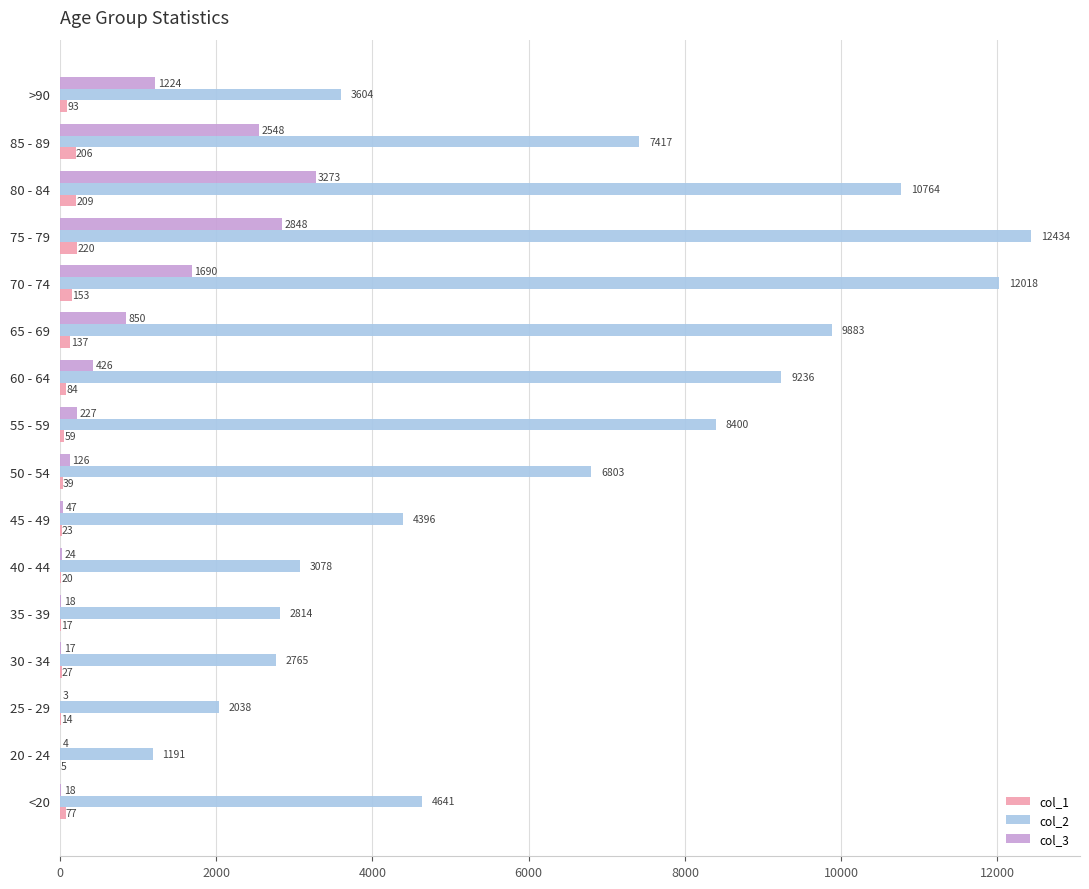

Is the value of col_3 at 20 - 24 greater than the value of col_2 at 30 - 34?

No